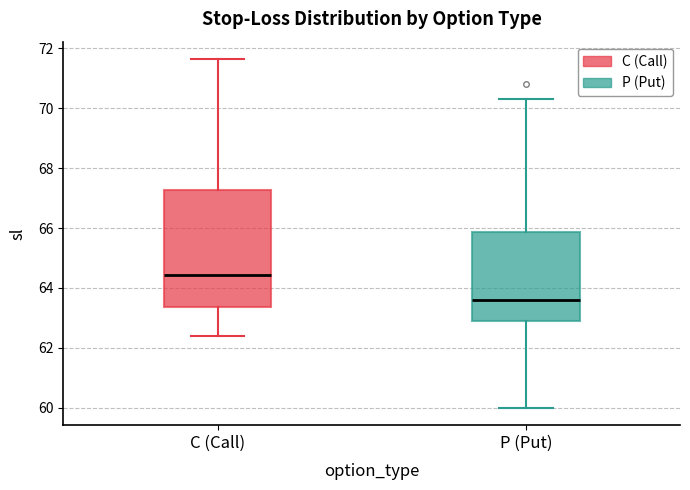

Comparing the boxes themselves (not the whiskers), which one is the tallest?

C (Call)